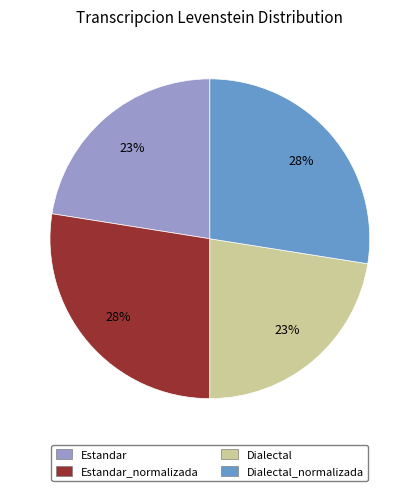

To the nearest percent, what is the average slice percentage?

25%